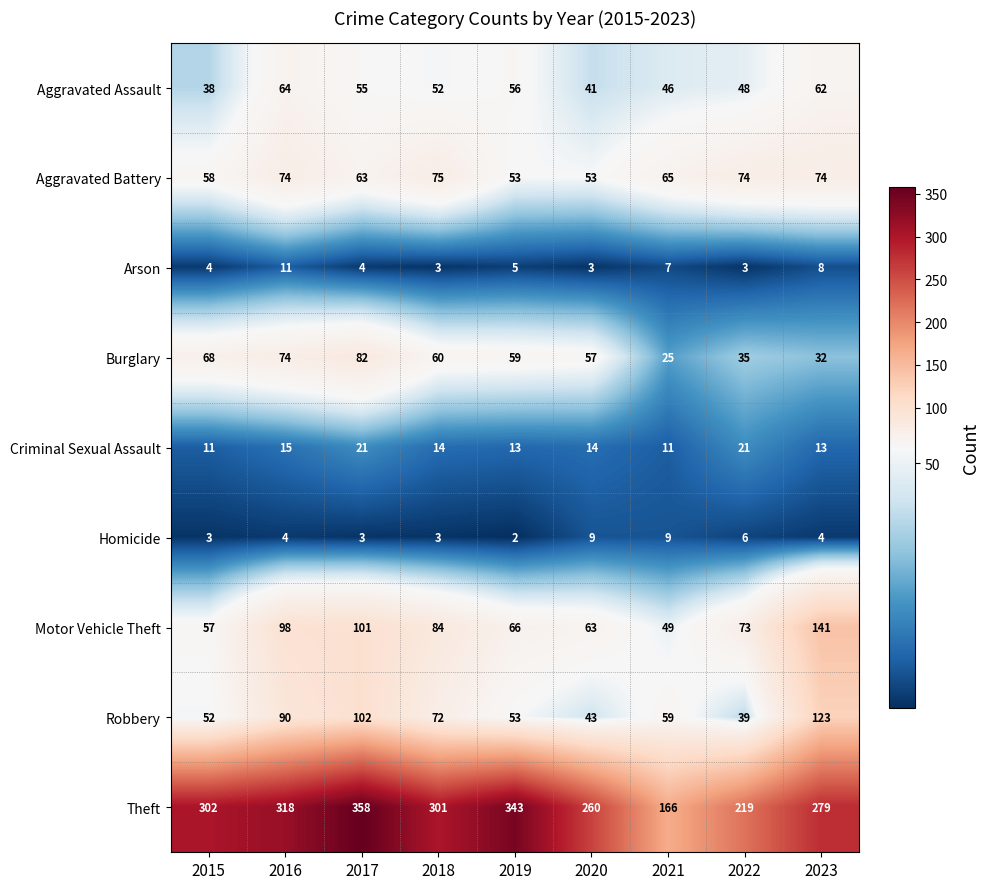

Where does the Burglary series first go above 59?

2015